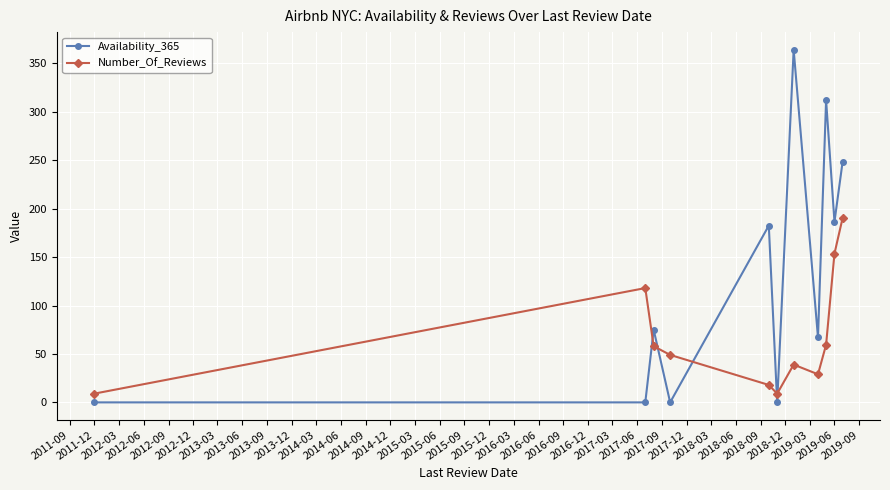

At how many categories does at least one series exceed 63?

8